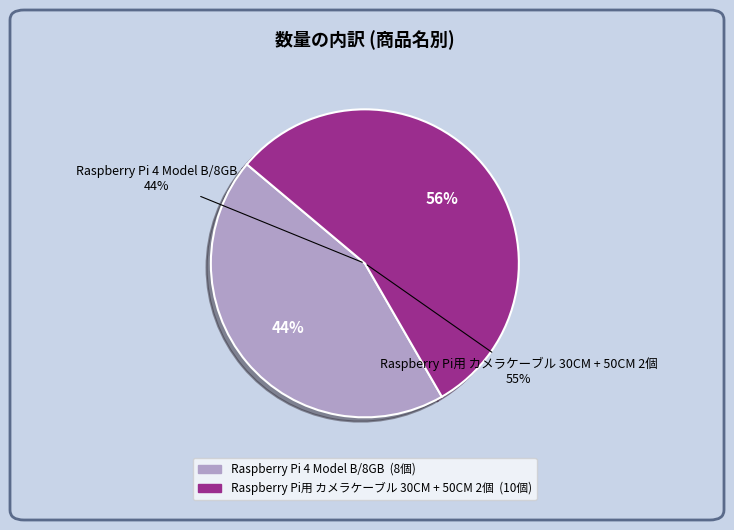

True or false: Raspberry Pi 4 Model B/8GB accounts for 56% of the total.

False